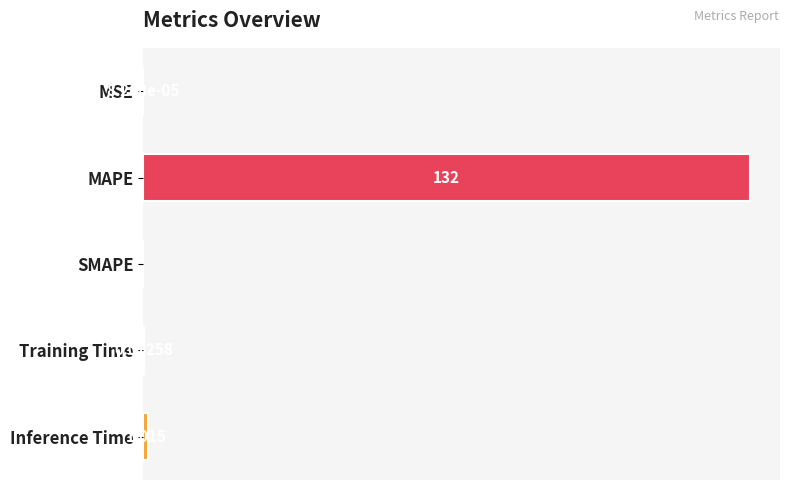

Which has a higher value, MSE or MAPE?

MAPE